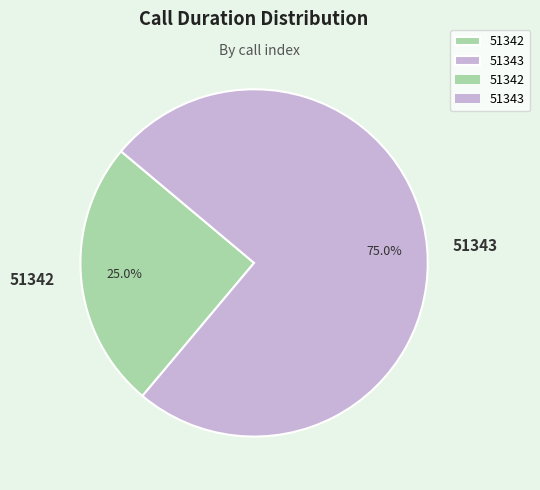

Which has a higher value, 51342 or 51343?

51343